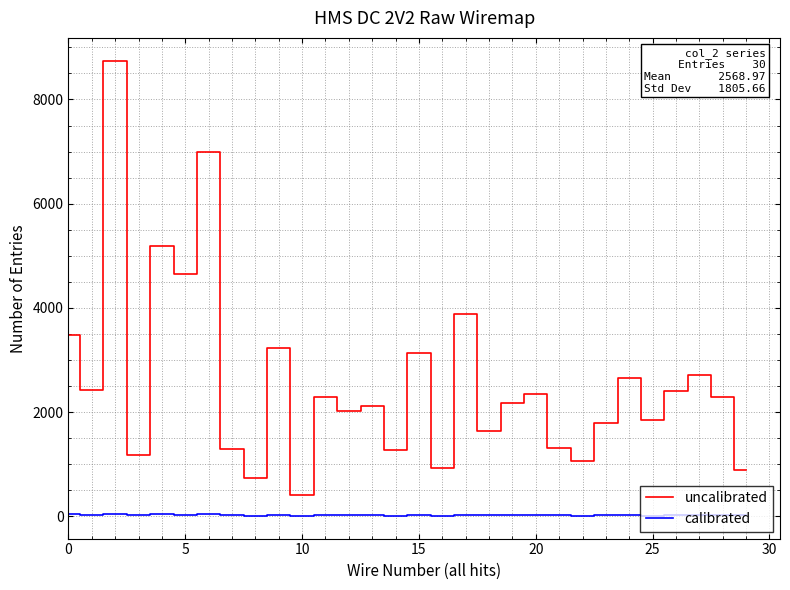

Which series has the largest total across all categories?

uncalibrated